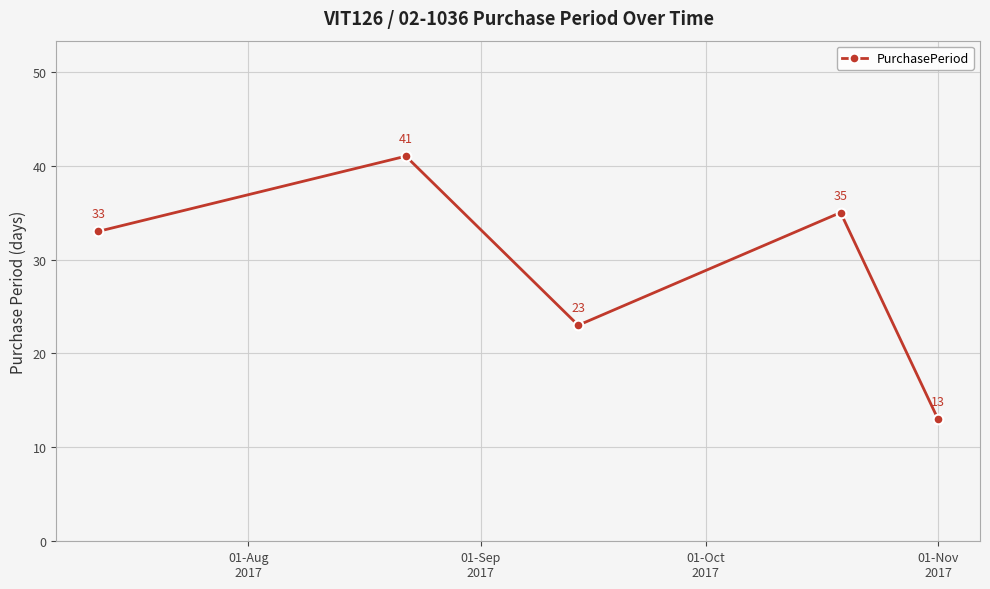

What is the smallest value displayed?

13